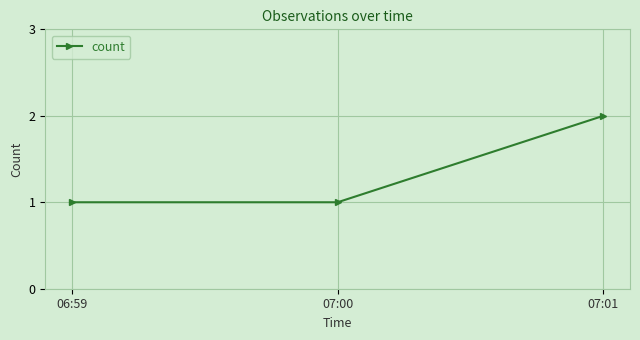

What is the sum of all values?

4